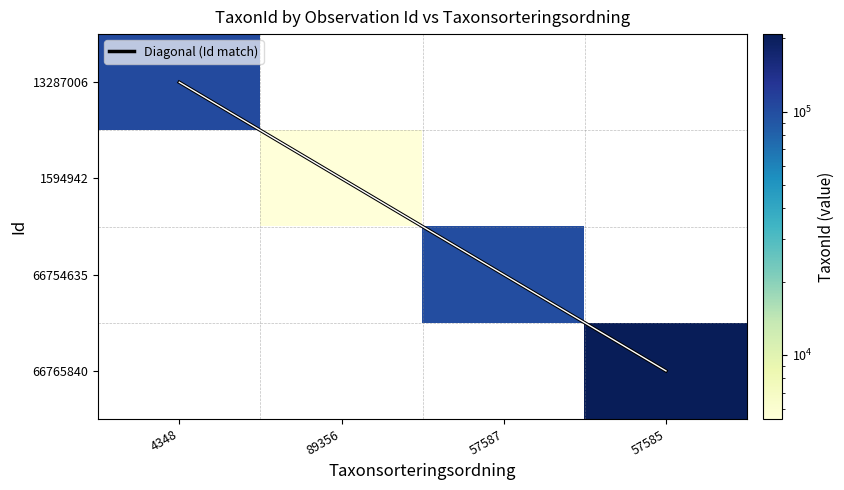

At how many categories does at least one series exceed 66818?

3